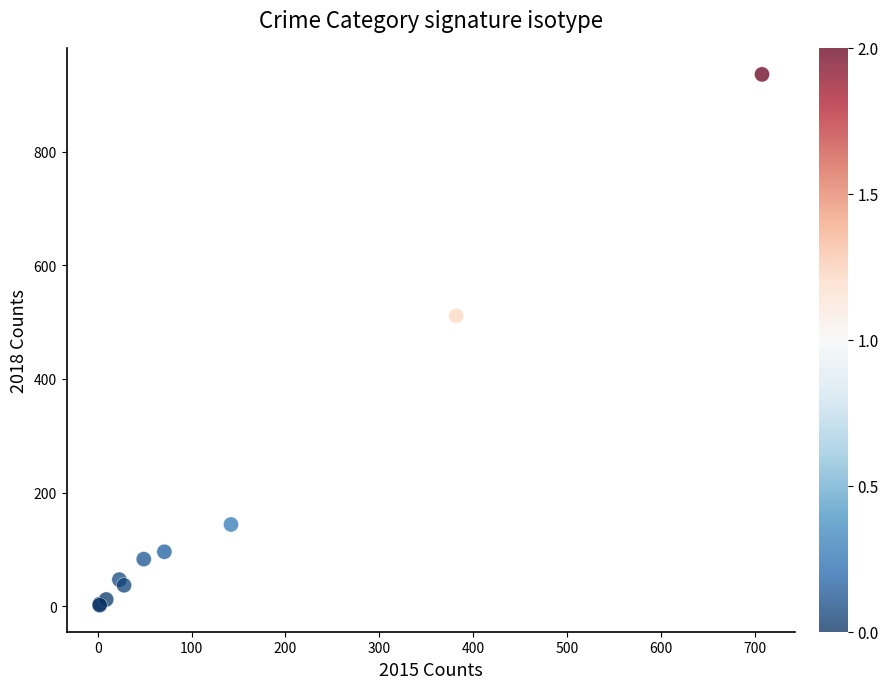

What Y value in the scatter plot is closest to 469?

511